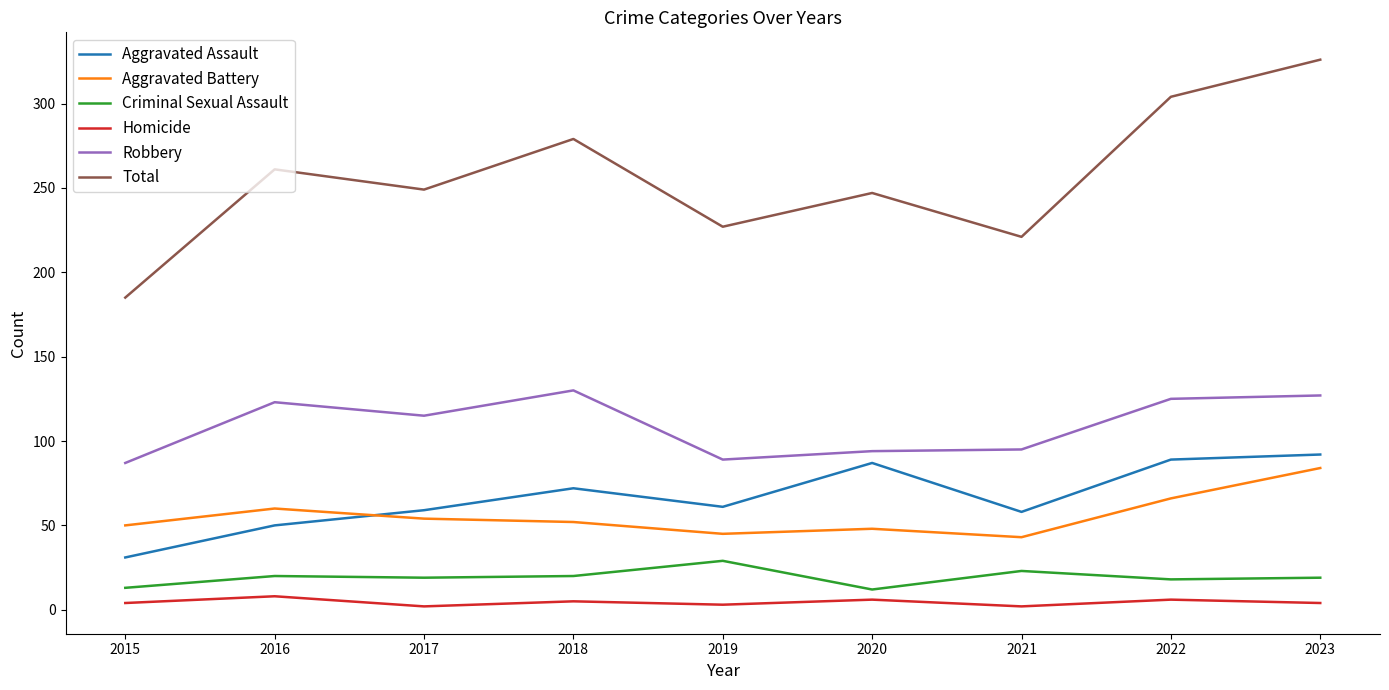

True or false: Criminal Sexual Assault has a value of 19 at 2023.

True